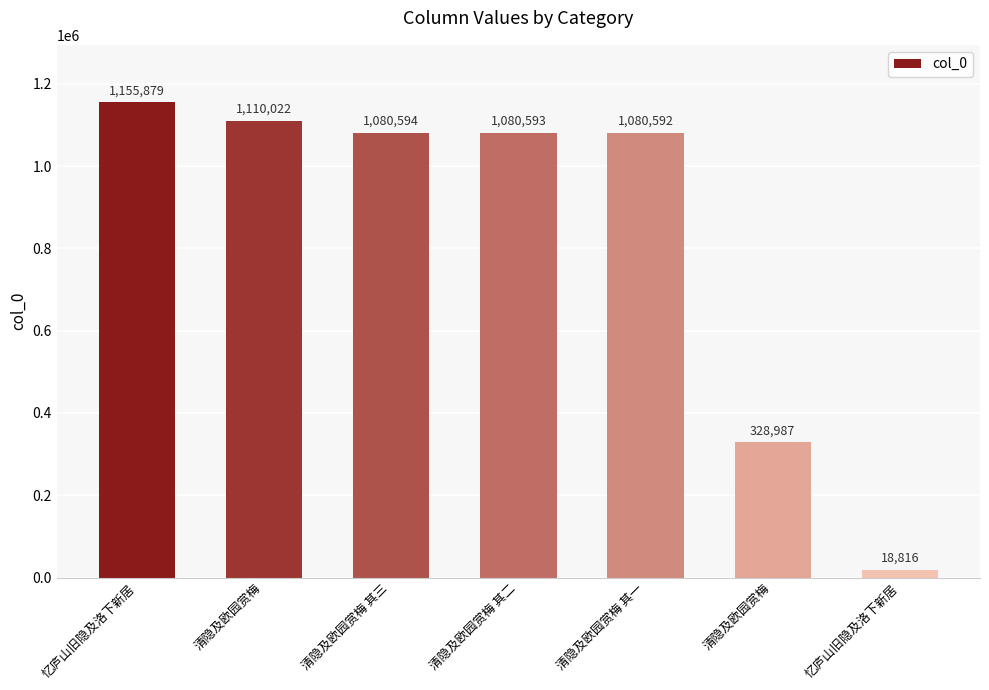

List the labels in order of value, largest first.

忆庐山旧隐及洛下新居, 清隐及欧园赏梅, 清隐及欧园赏梅 其三, 清隐及欧园赏梅 其二, 清隐及欧园赏梅 其一, 清隐及欧园赏梅, 忆庐山旧隐及洛下新居